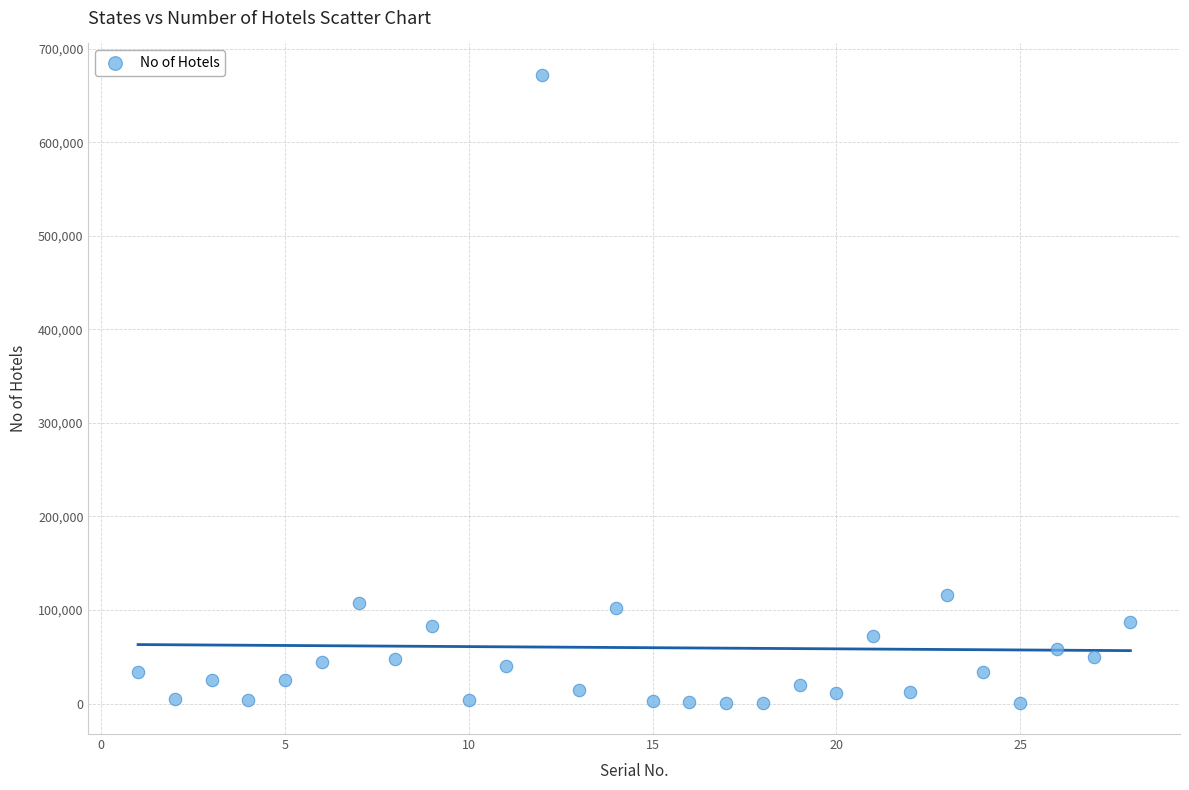

What is the range of Y values (max minus min)?

671000